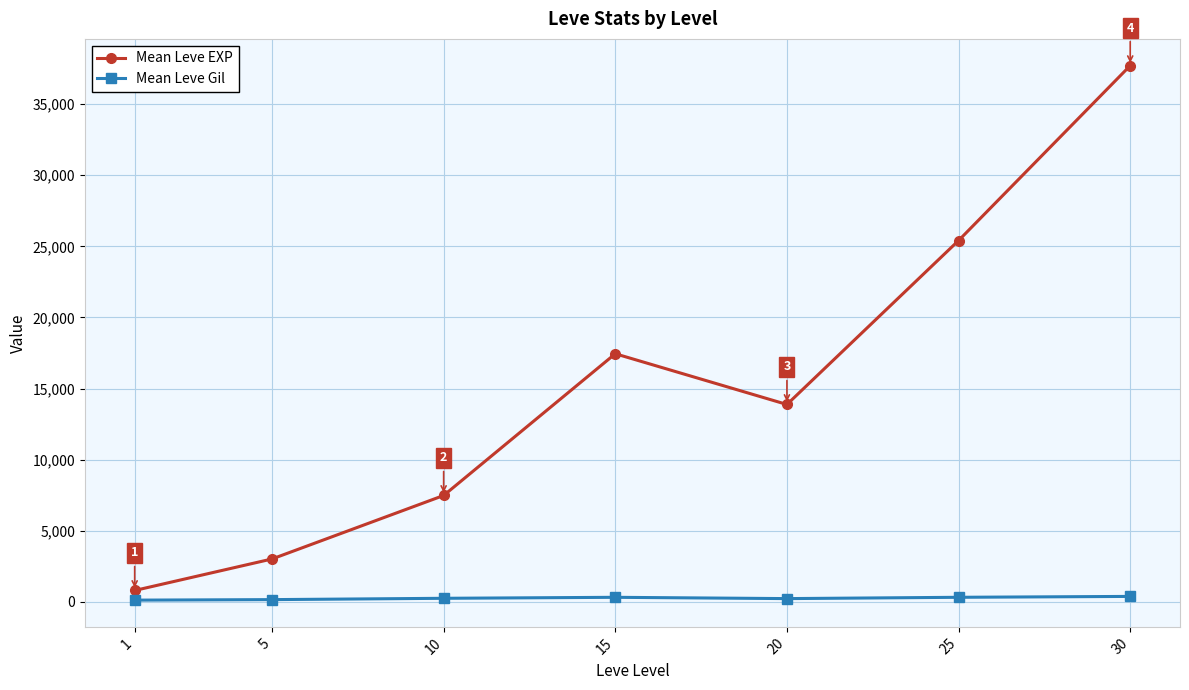

What is the average value of the Mean Leve EXP series?

15103.1